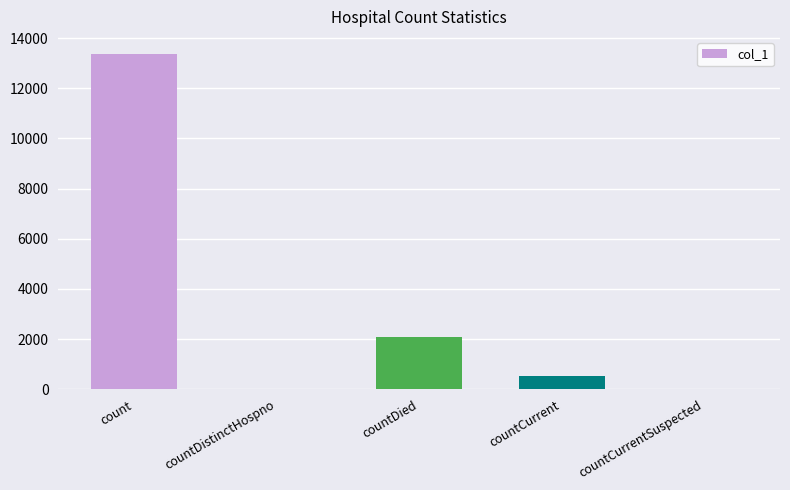

Reading left to right, list all the values displayed in this chart.

13376	0	2093	550	0